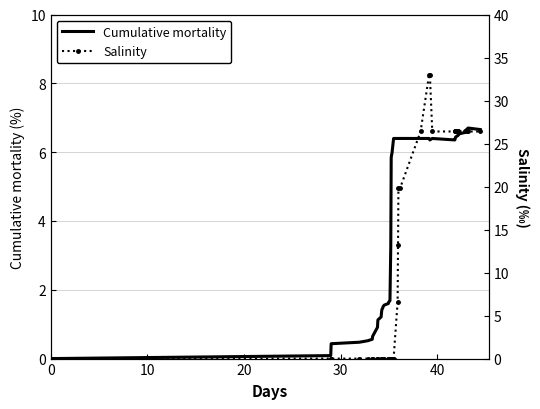

Reading left to right, list all the values displayed in this chart.

Cumulative mortality: 0.0	0.1	0.4	0.5	0.5	0.6	0.6	0.9	1.1	1.2	1.3	1.4	1.5	1.5	1.6	1.6	1.6	1.7	3.3	5.8	5.9	6.0	6.4	6.4	6.4	6.4	6.4	6.4	6.4	6.4	6.4	6.4	6.4	6.4	6.5	6.5	6.6	6.7	6.7	6.7
Salinity: 0.0	0.0	0.0	0.0	0.0	0.0	0.0	0.0	0.0	0.0	0.0	0.0	0.0	0.0	0.0	0.0	0.0	0.0	0.0	0.0	0.0	0.0	0.0	6.6	13.2	19.8	19.8	26.4	33.0	33.0	26.4	26.4	26.4	26.4	26.4	26.4	26.4	26.4	26.4	26.4